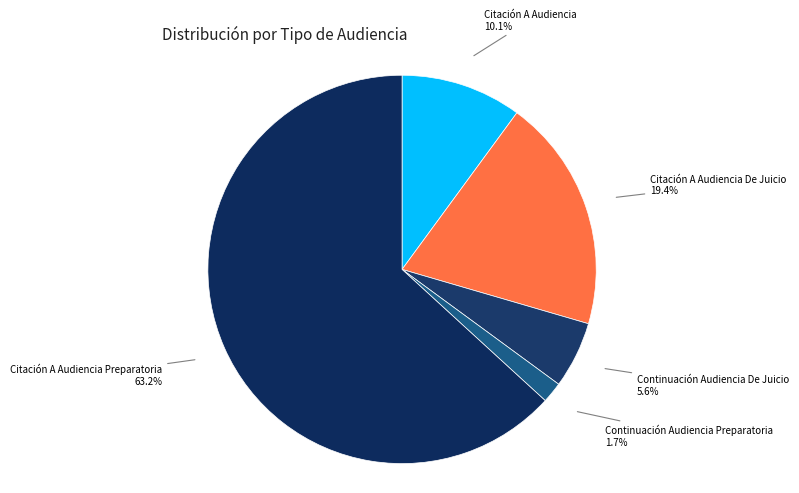

To the nearest percent, what is the average slice percentage?

20%